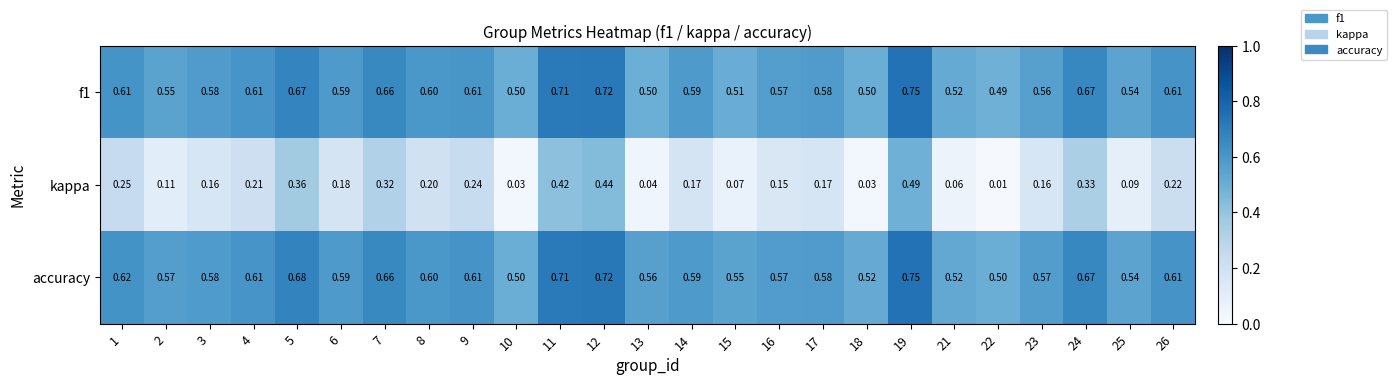

Which series has the widest spread of values?

kappa